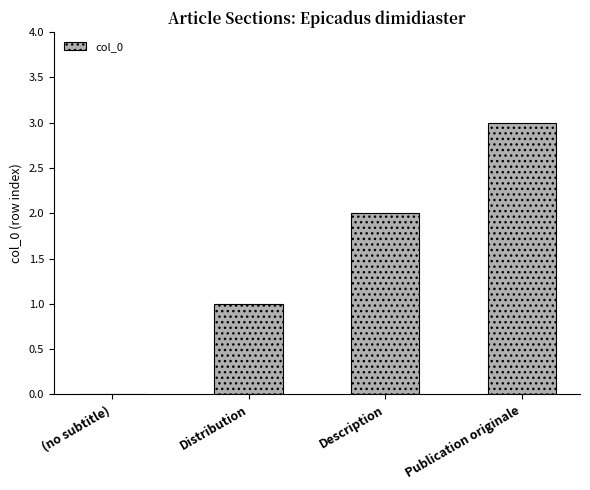

What is the sum of the values at Distribution and Publication originale?

4